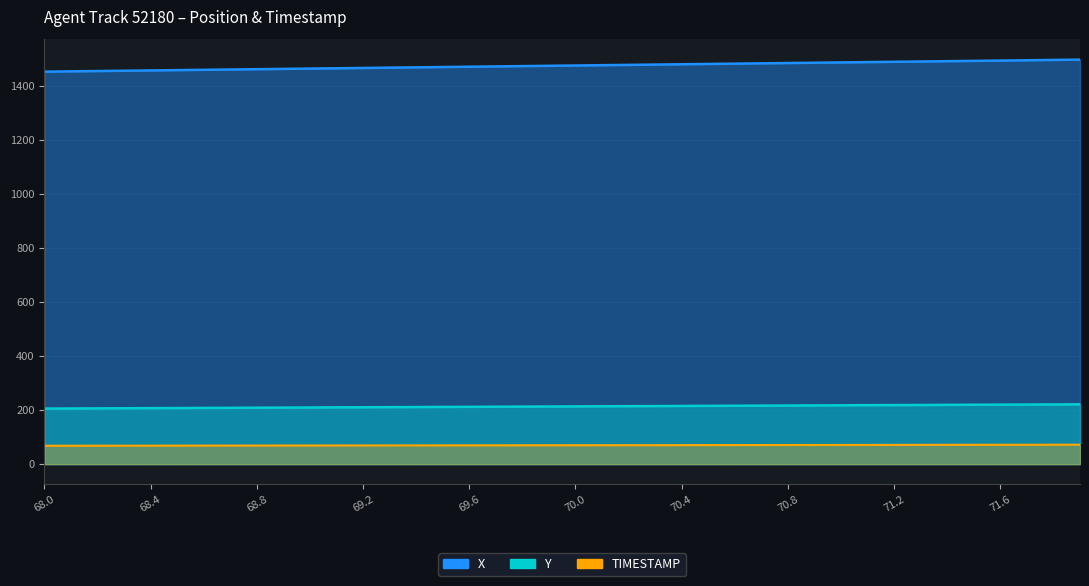

True or false: Y and TIMESTAMP intersect in this chart.

False